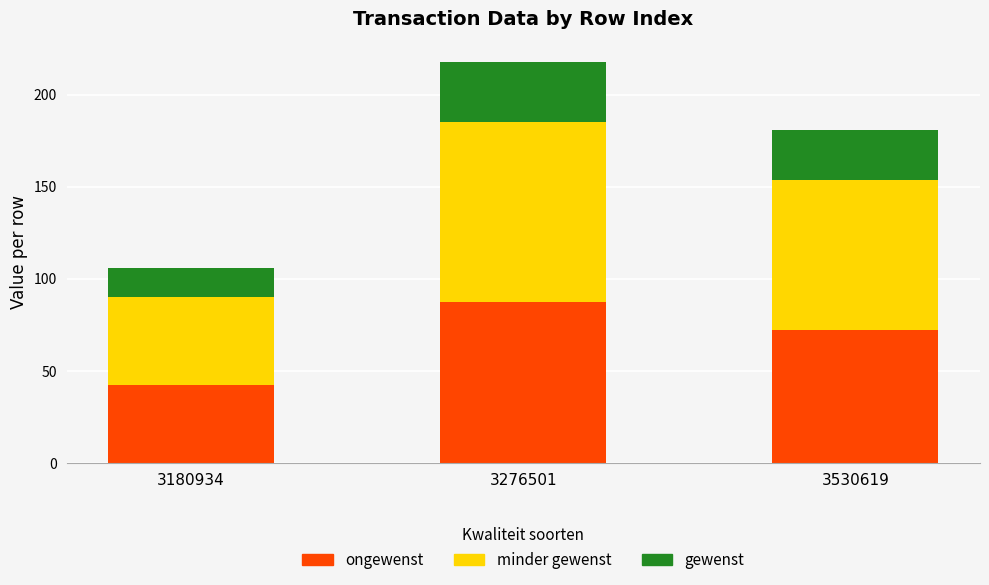

What is the total value across all series at 3530619?

181.0